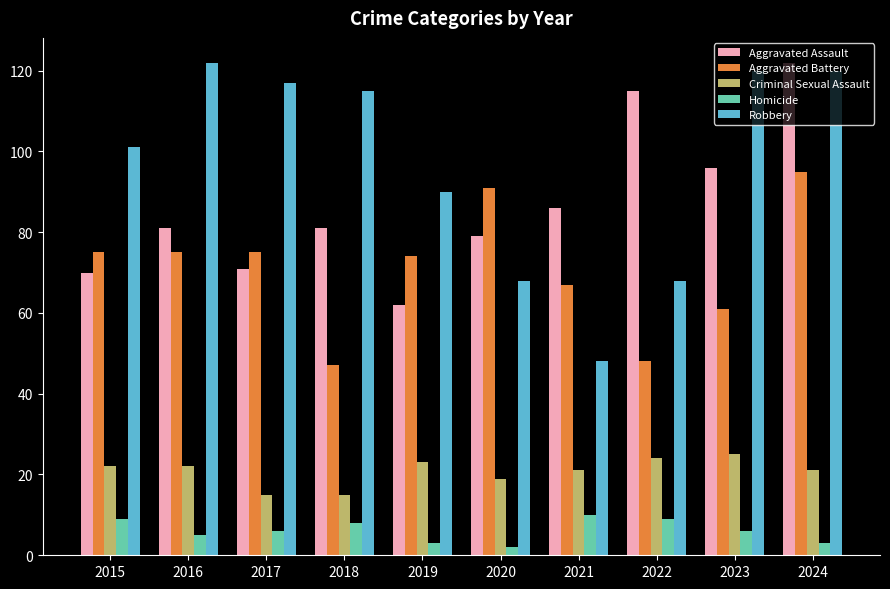

How many bars are there in total?

50